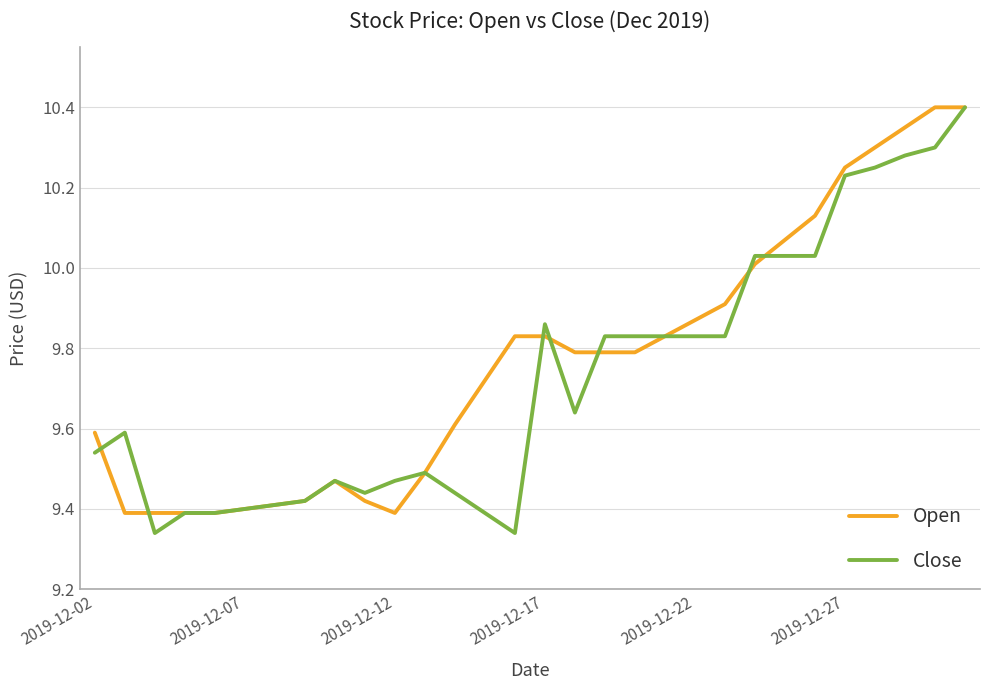

What is the greatest value displayed?

10.4